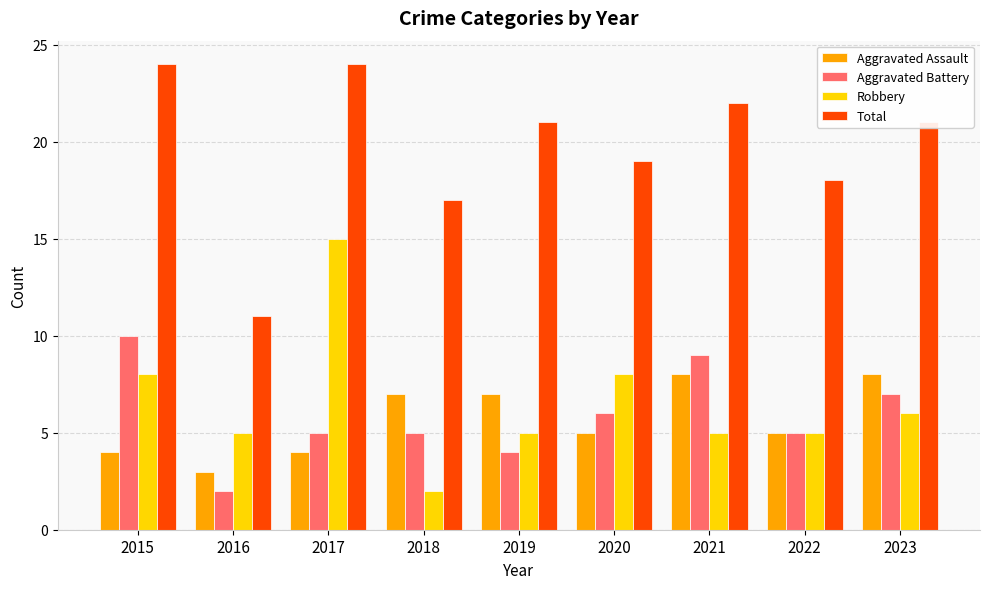

What is the lowest value of the Total series?

11